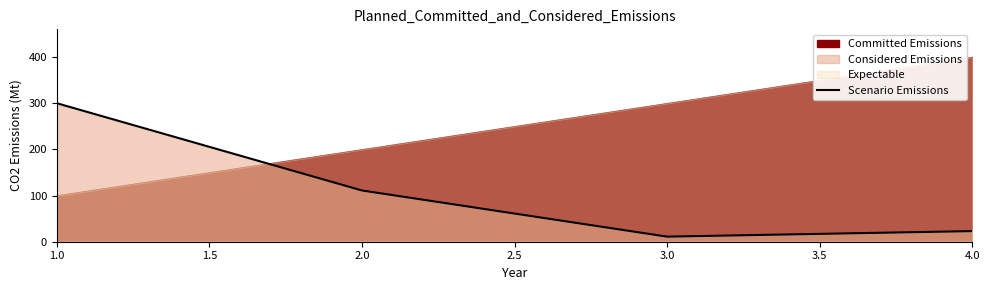

List the labels in order of Scenario Emissions value, smallest first.

3.0, 4.0, 2.0, 1.0